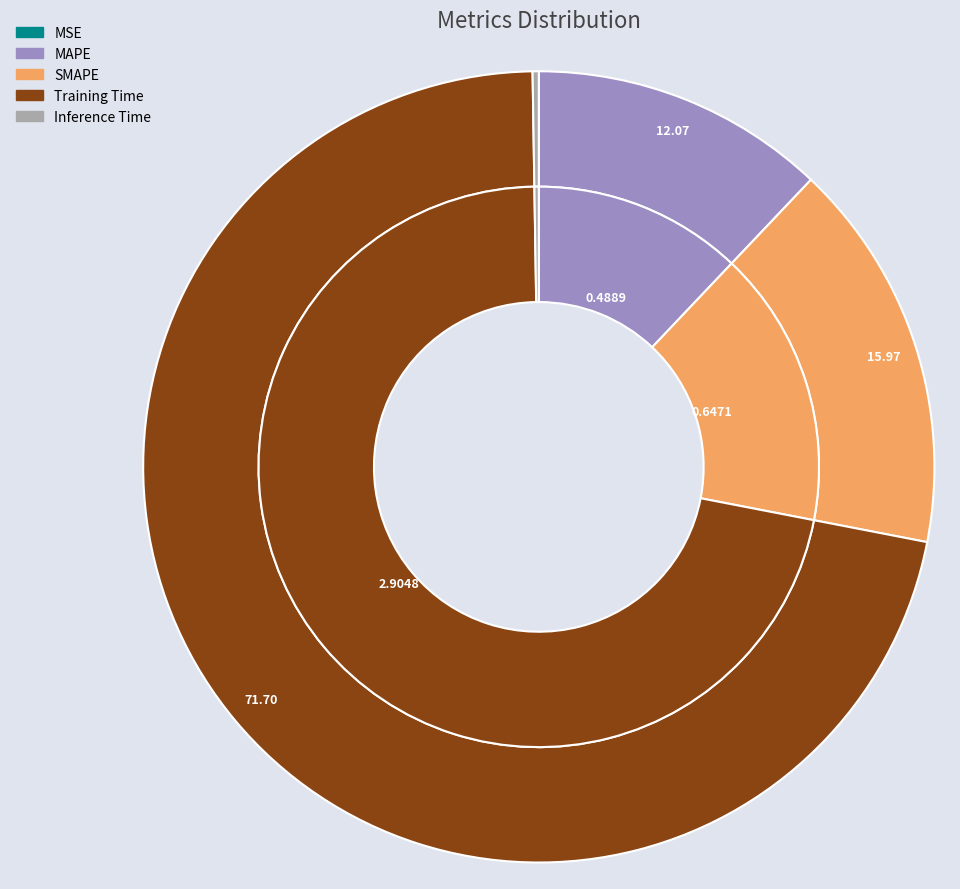

To the nearest percent, what portion does MAPE represent?

12%